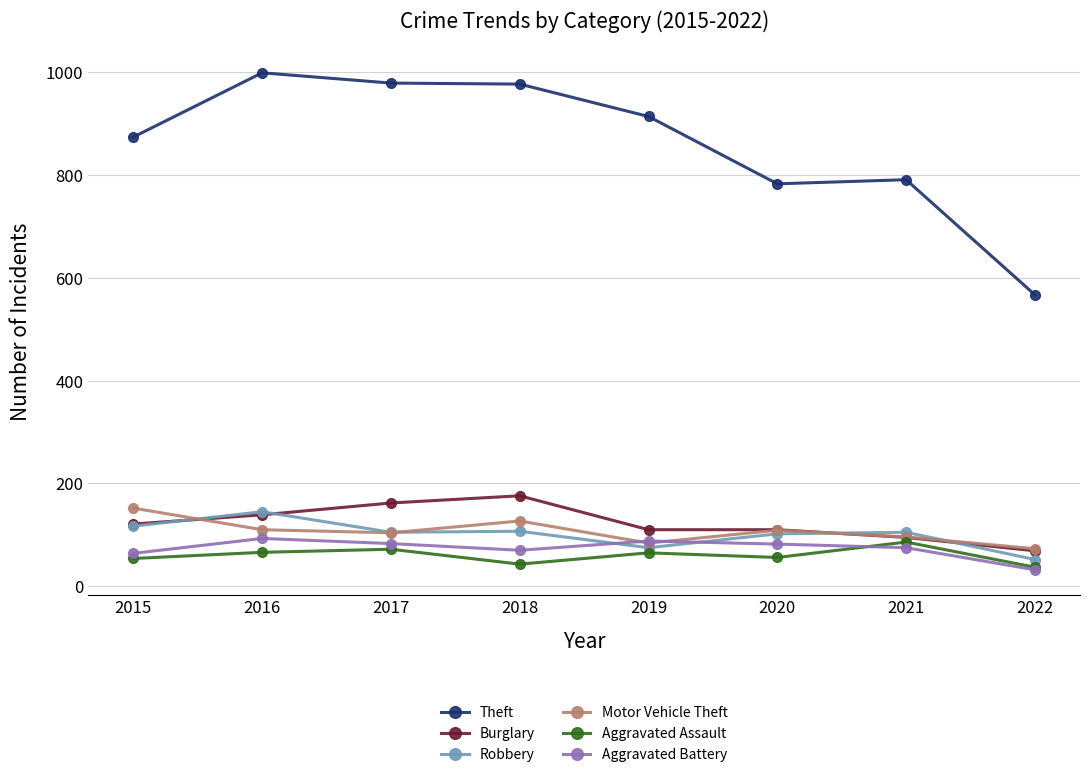

In Motor Vehicle Theft, how many points are lower than both neighbors (excluding endpoints)?

2